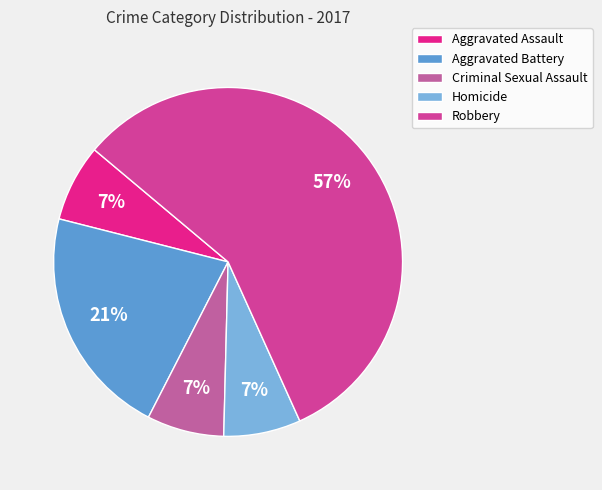

Approximately how many times larger is the value at Aggravated Assault compared to Robbery?

0.1